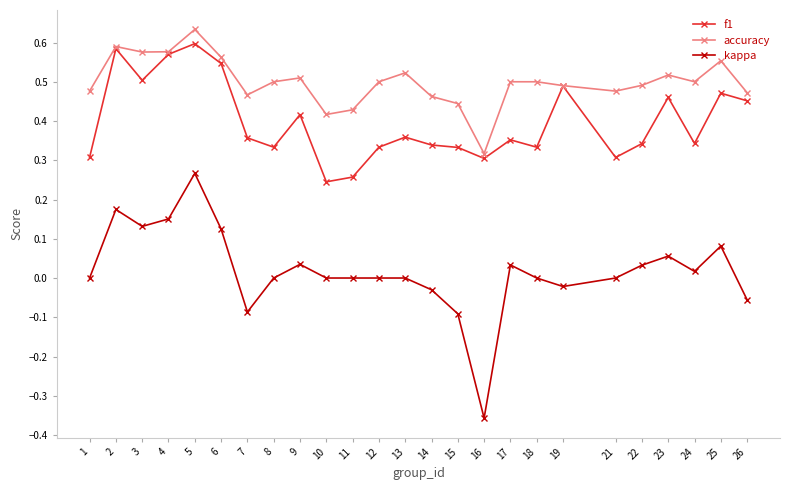

Which series has the largest range (max minus min)?

kappa